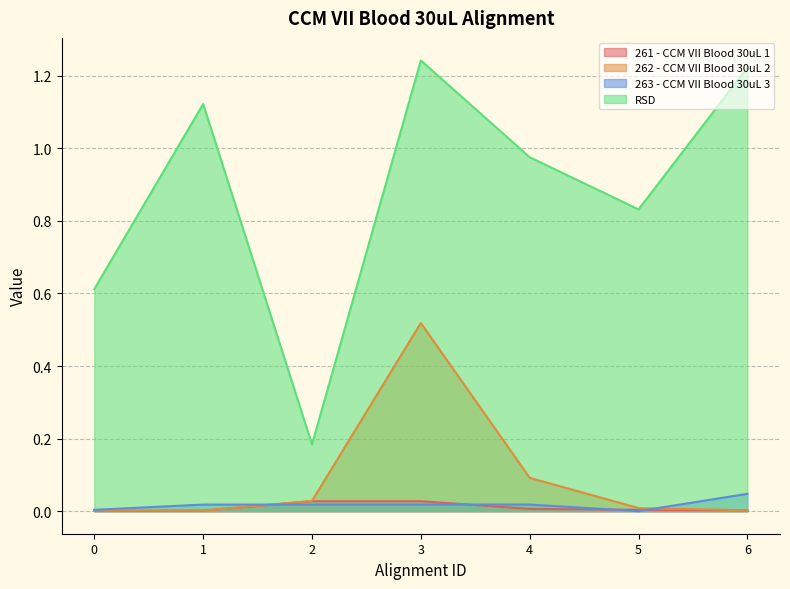

How many categories are shown in the chart?

7